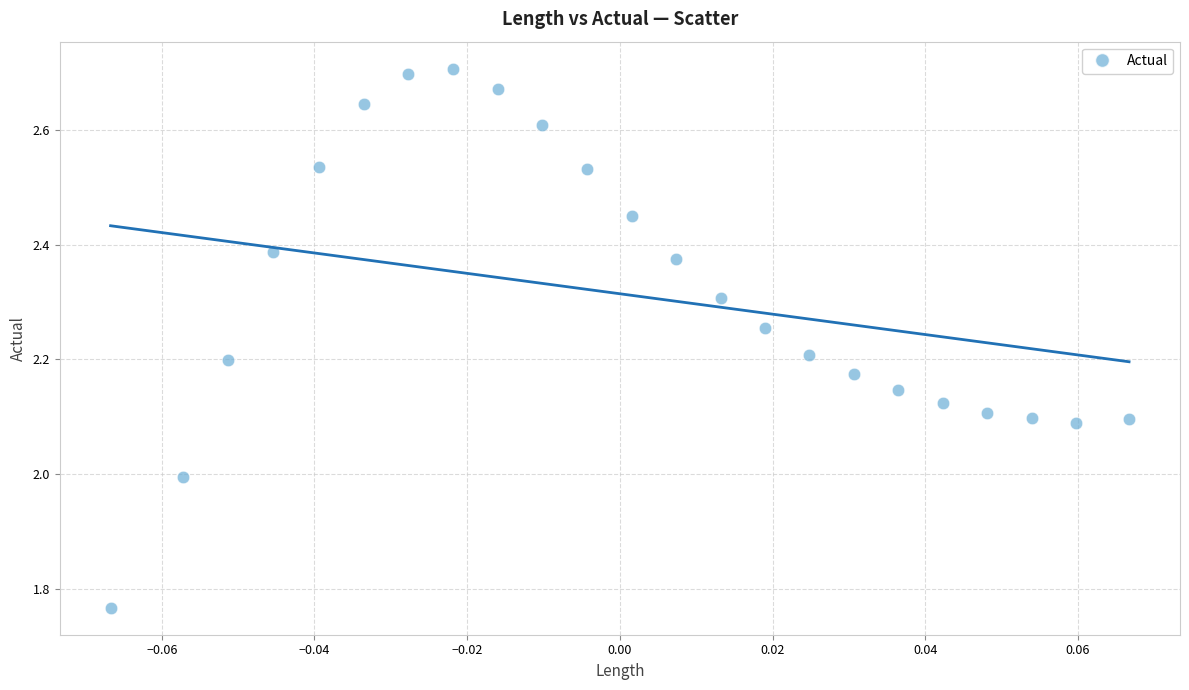

What is the range of Y values (max minus min)?

0.9